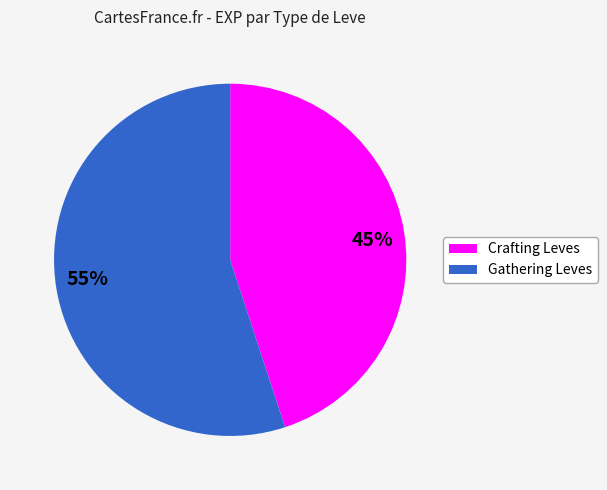

Approximately how many times larger is the value at 45% compared to 55%?

0.8